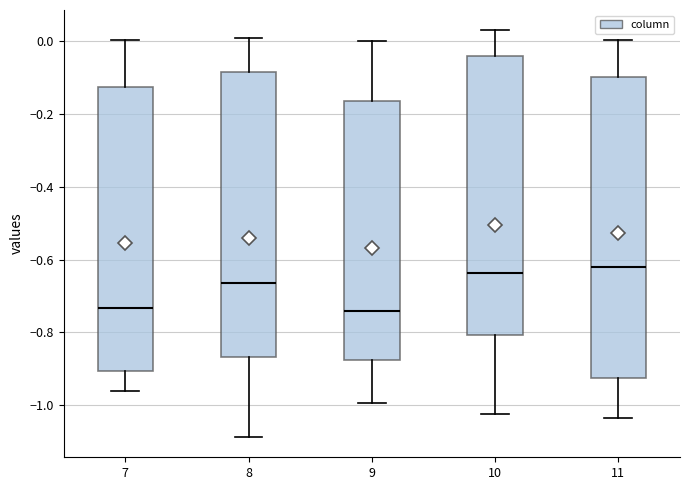

Reading left to right, transcribe this box plot: for each box, give where its median line is, the range the box spans, and where its two whiskers end, as read against the y-axis. The values are not printed on the chart, so give them approximately, as read against the axis.

7: median -0.74, box -0.90 to -0.12, whiskers -0.96 to 0.00
8: median -0.66, box -0.86 to -0.08, whiskers -1.08 to 0.00
9: median -0.74, box -0.88 to -0.16, whiskers -1.00 to 0.00
10: median -0.64, box -0.80 to -0.04, whiskers -1.02 to 0.02
11: median -0.62, box -0.92 to -0.10, whiskers -1.04 to 0.00